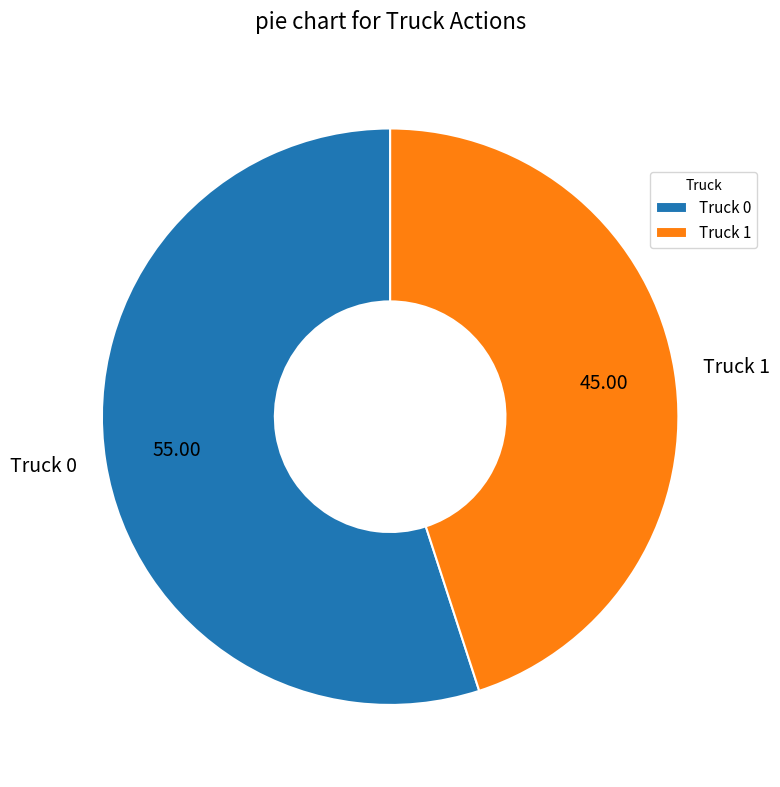

What is the ratio of the value at Truck 1 to the value at Truck 0?

0.8